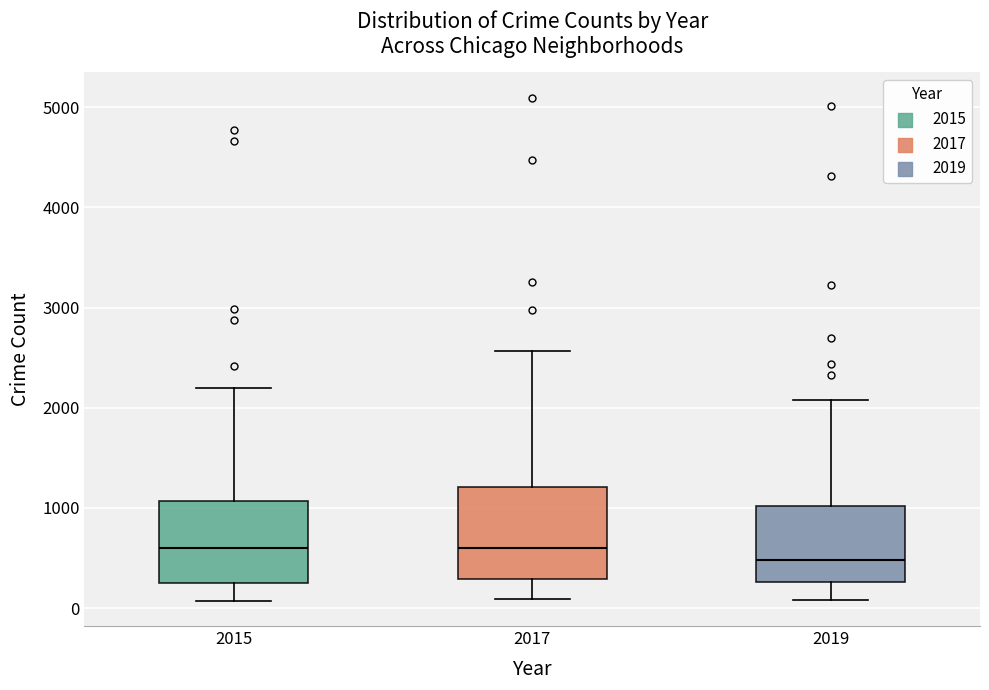

Which box has the lowest median line?

2019